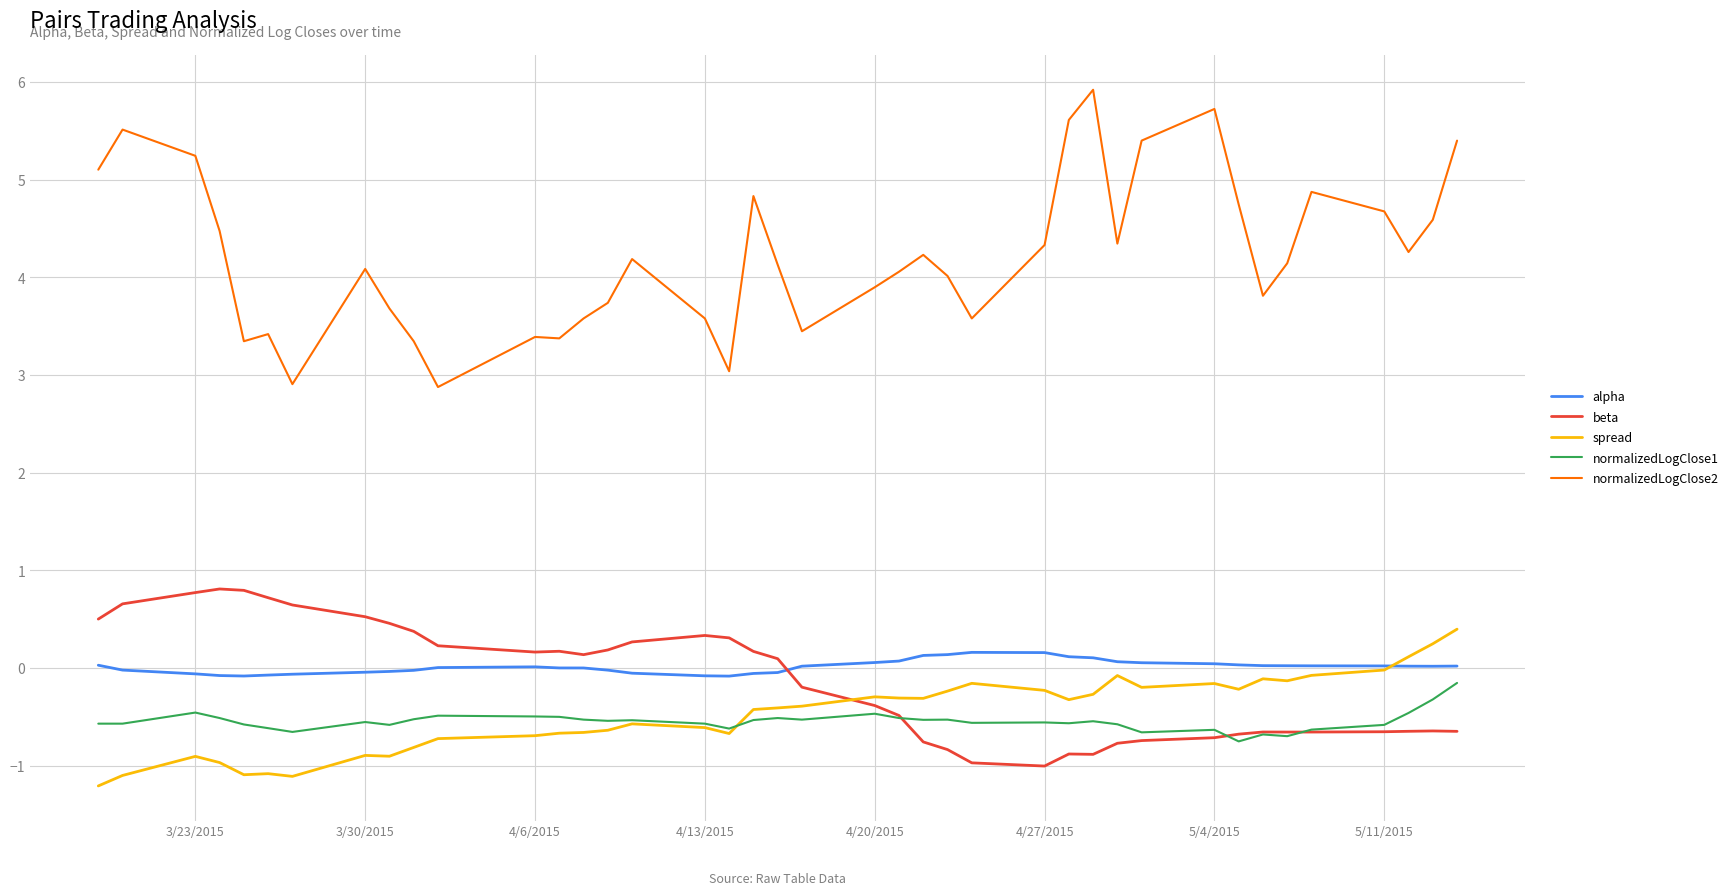

Which series has the widest spread of values?

normalizedLogClose2